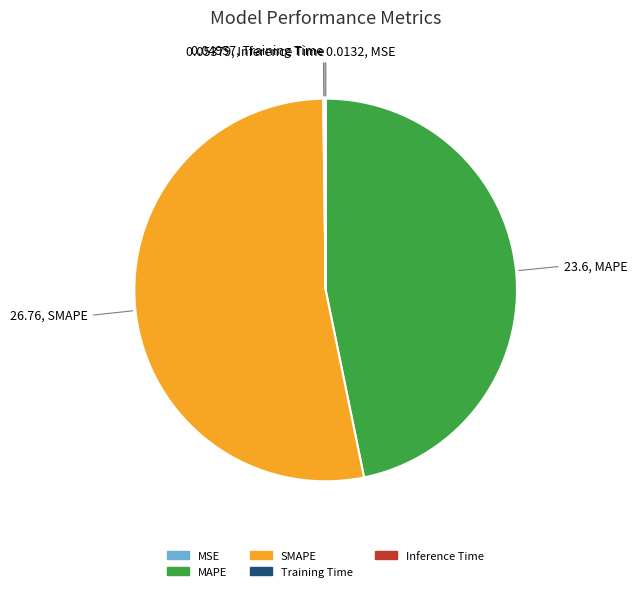

The SMAPE slice represents 65% of the pie. True or false?

False